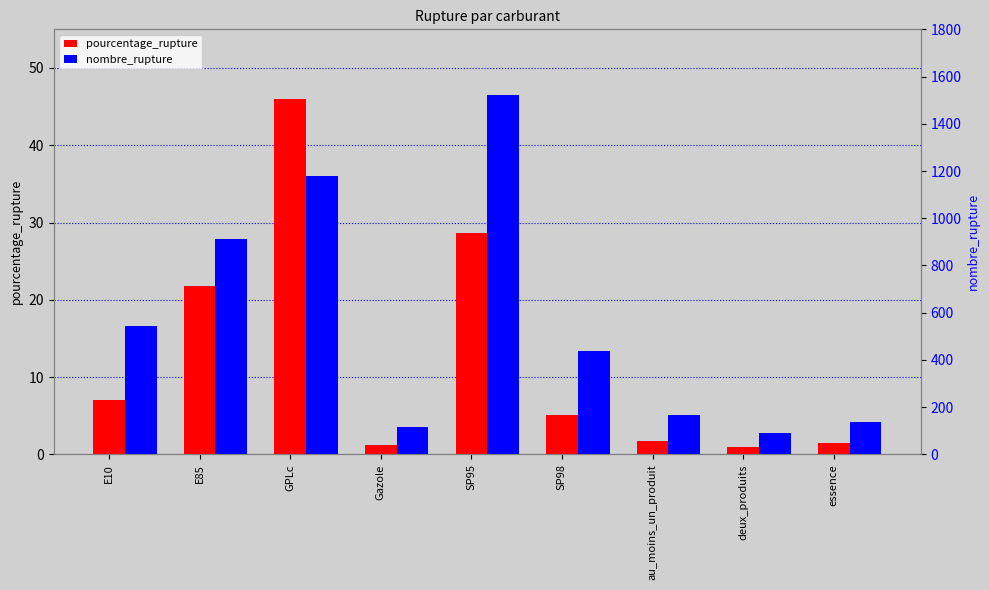

What is the spread (max minus min) of values at GPLc?

1131.0